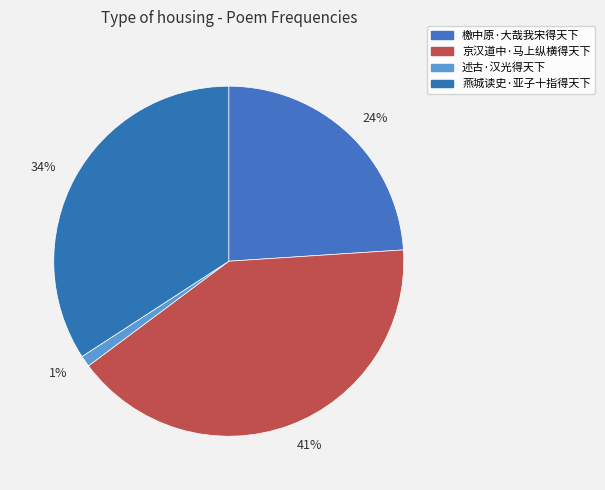

To the nearest percent, what is the average slice percentage?

25%